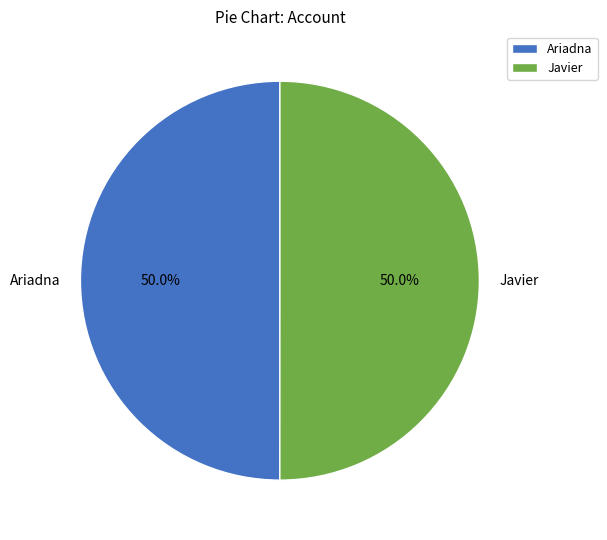

What is the ratio of the value at Javier to the value at Ariadna?

1.0